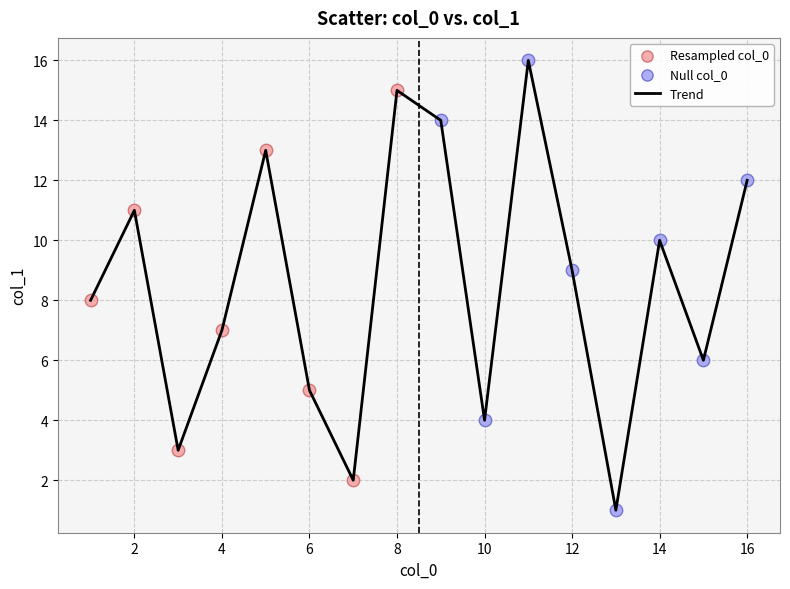

What is the maximum value shown in the chart?

16